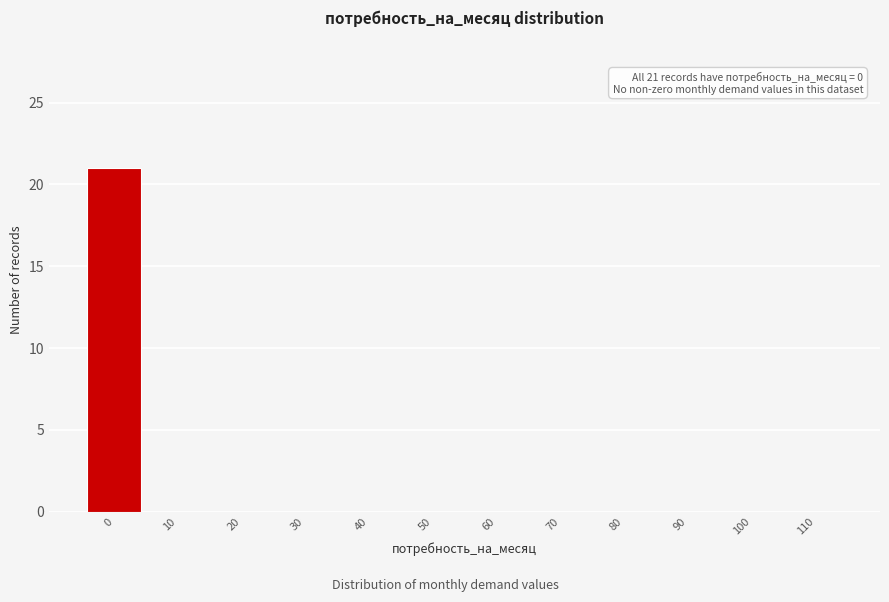

Reading right to left, transcribe all the data shown in this chart.

110=0	100=0	90=0	80=0	70=0	60=0	50=0	40=0	30=0	20=0	10=0	0=21